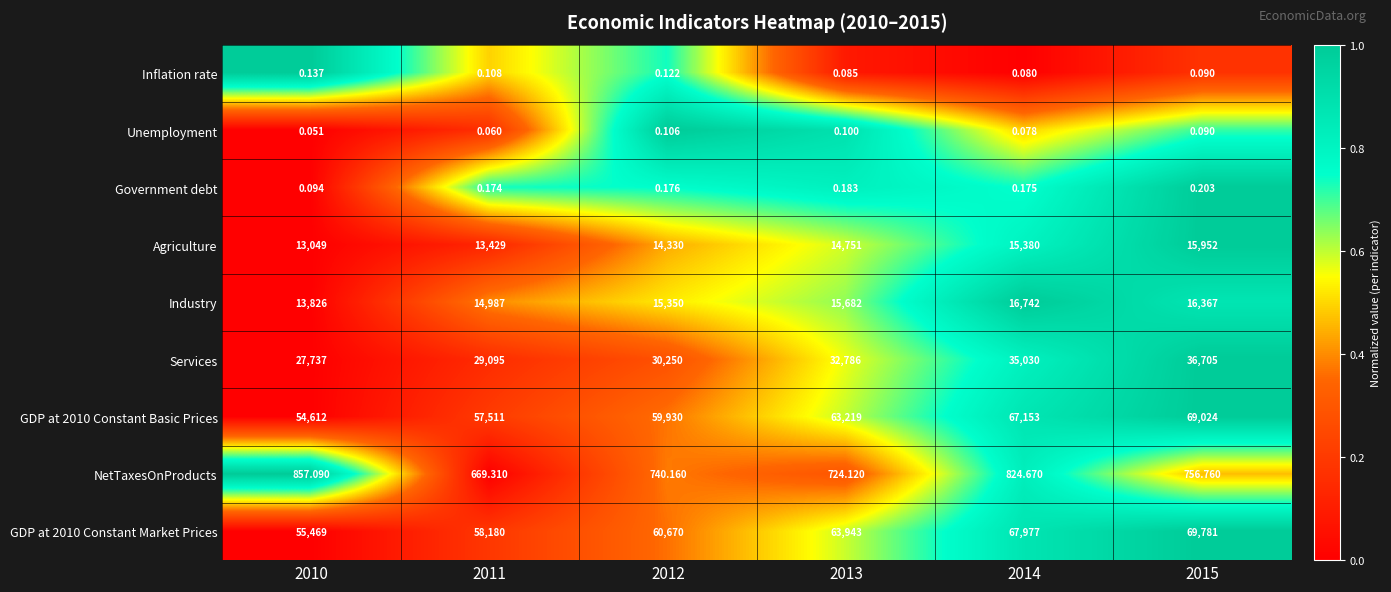

List the series in order of their peak value, highest first.

GDP at 2010 Constant Market Prices, GDP at 2010 Constant Basic Prices, Services, Industry, Agriculture, NetTaxesOnProducts, Government debt, Inflation rate, Unemployment